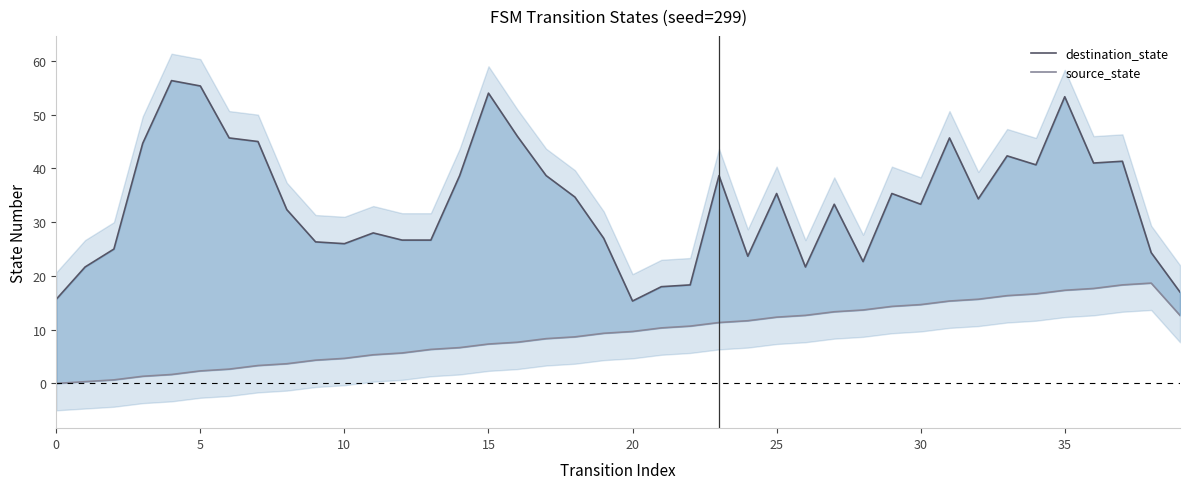

True or false: source_state and destination_state intersect in this chart.

False